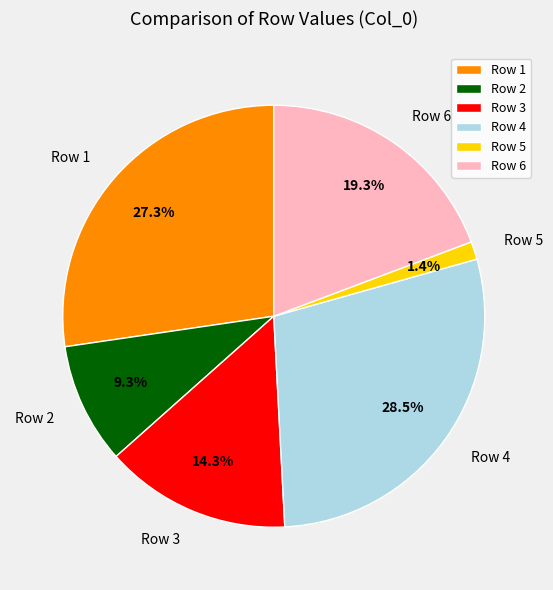

How much of the chart is everything except Row 1?

72.7%